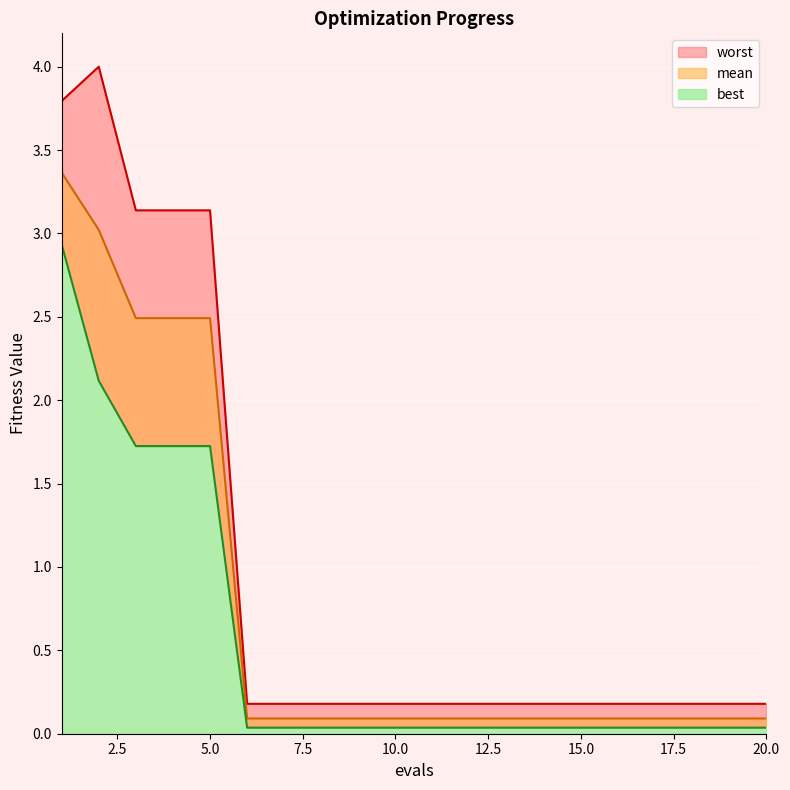

What is the sum of the best values at 15 and 14?

0.1